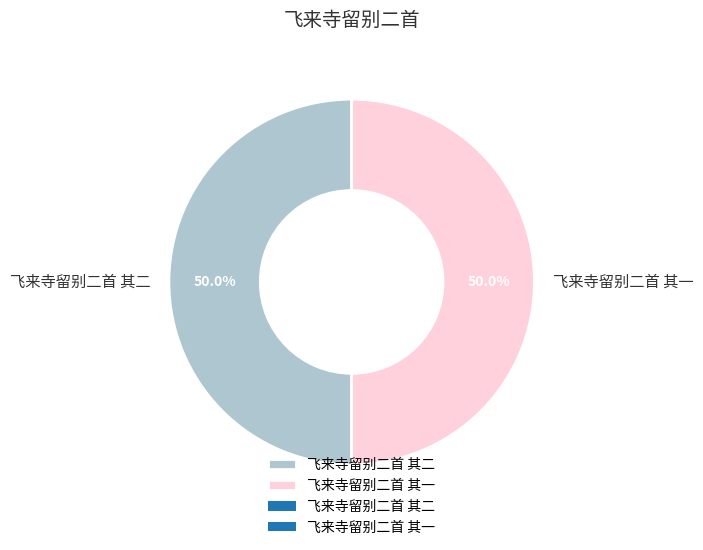

How much of the chart is everything except 飞来寺留别二首 其一?

50.0%